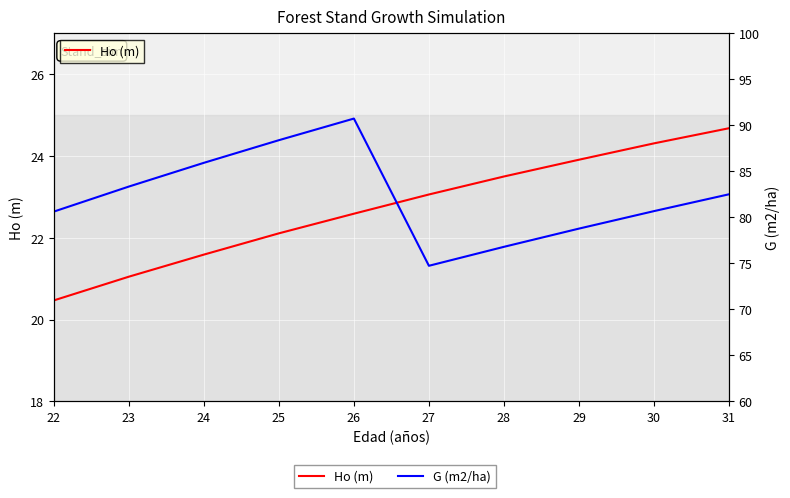

The value of Ho (m) at 25 is 22.1. True or false?

True